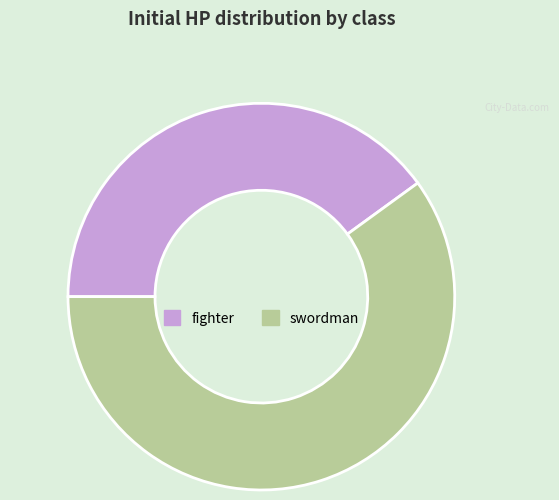

Count the number of slices in the pie.

2